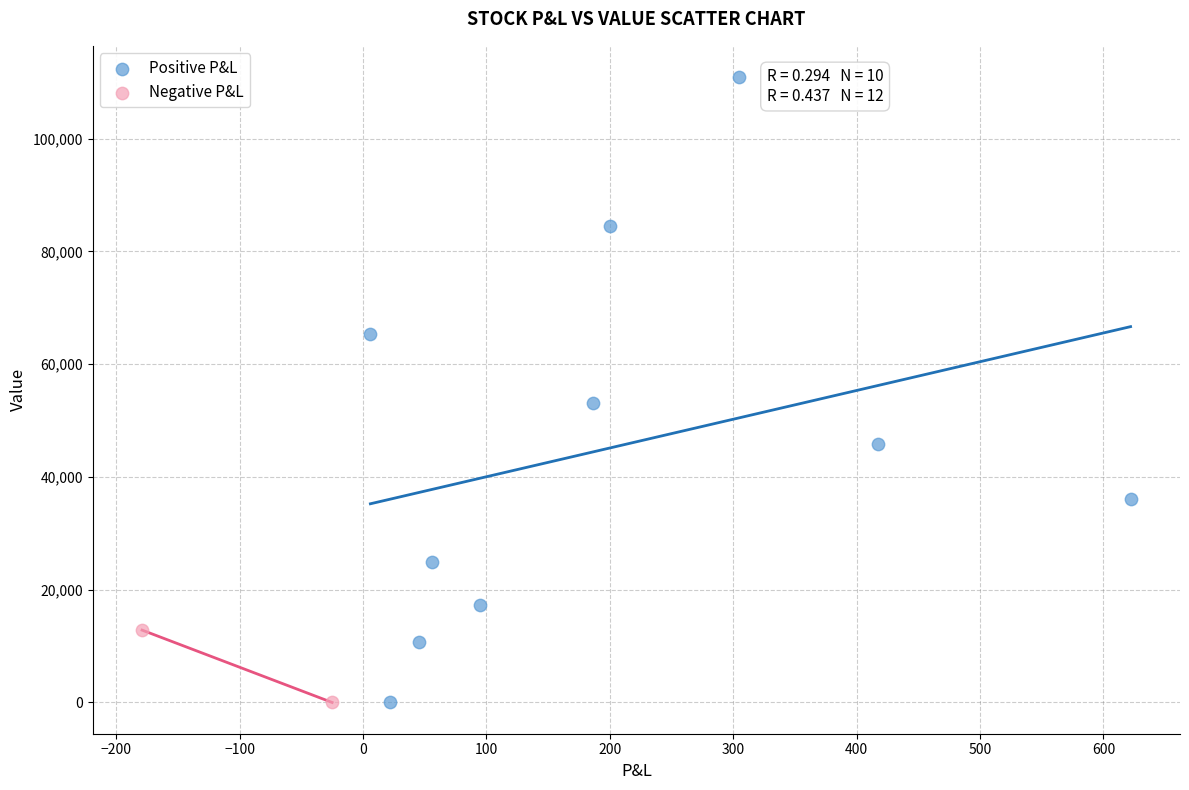

Which series reaches the maximum Y coordinate?

Positive P&L